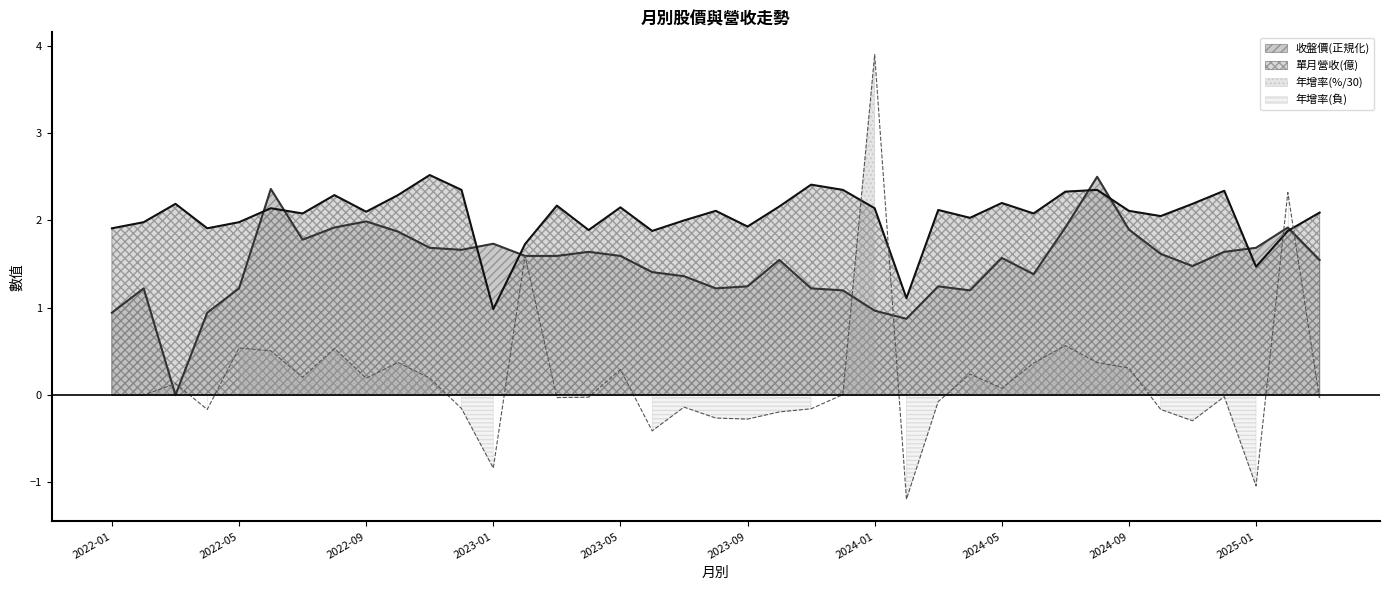

Between 2023-05 and 2023-03, which is larger?

2023-03